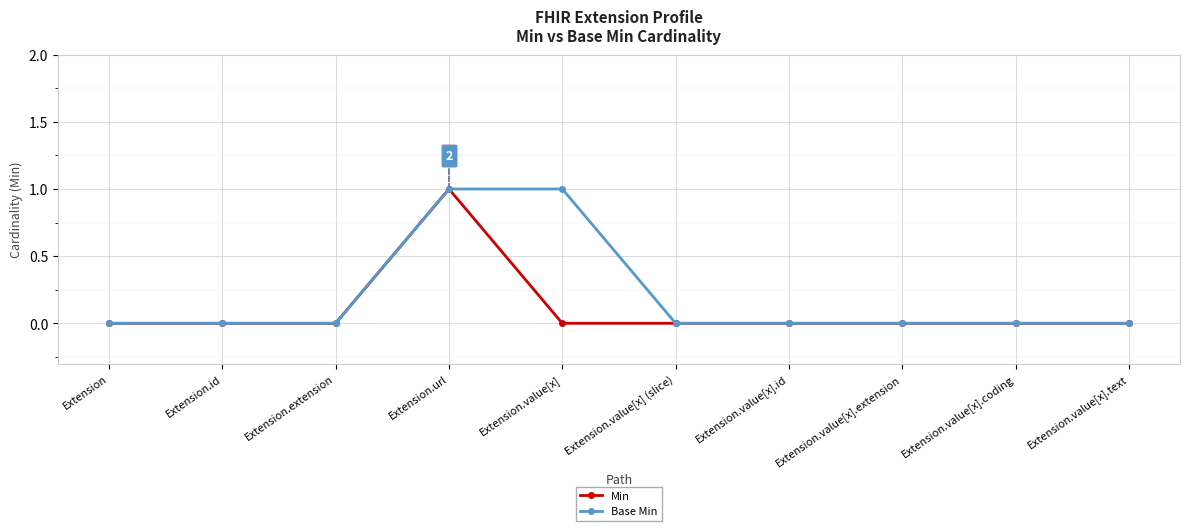

The value of Min at Extension.extension is 1. True or false?

False